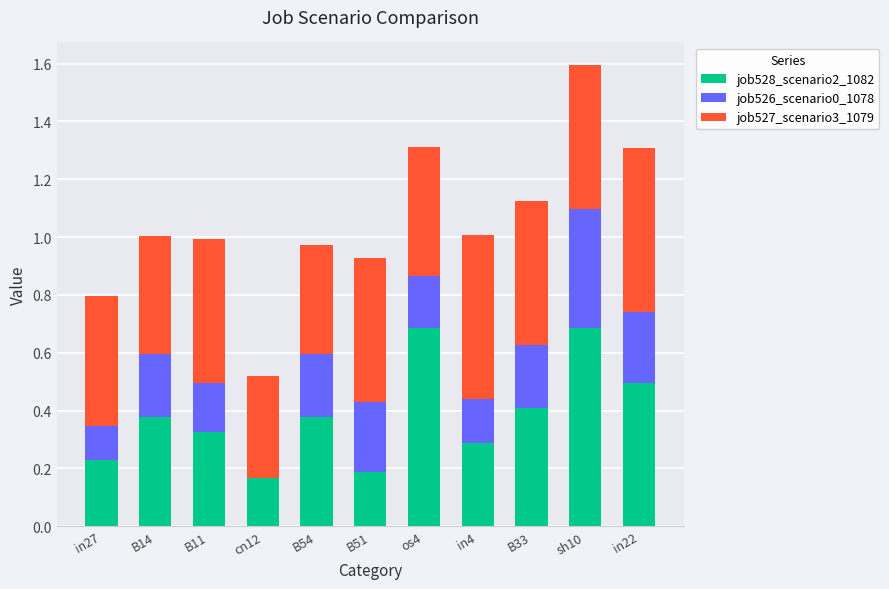

At which category is the sum across all series the highest?

sh10